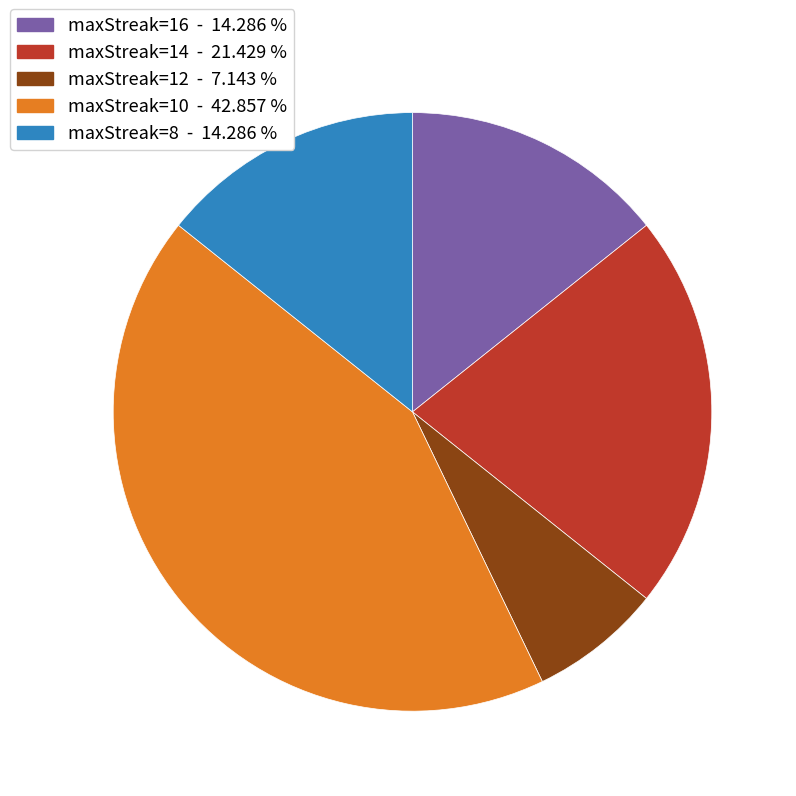

What is the ratio of the value at maxStreak=10 to the value at maxStreak=16?

3.0